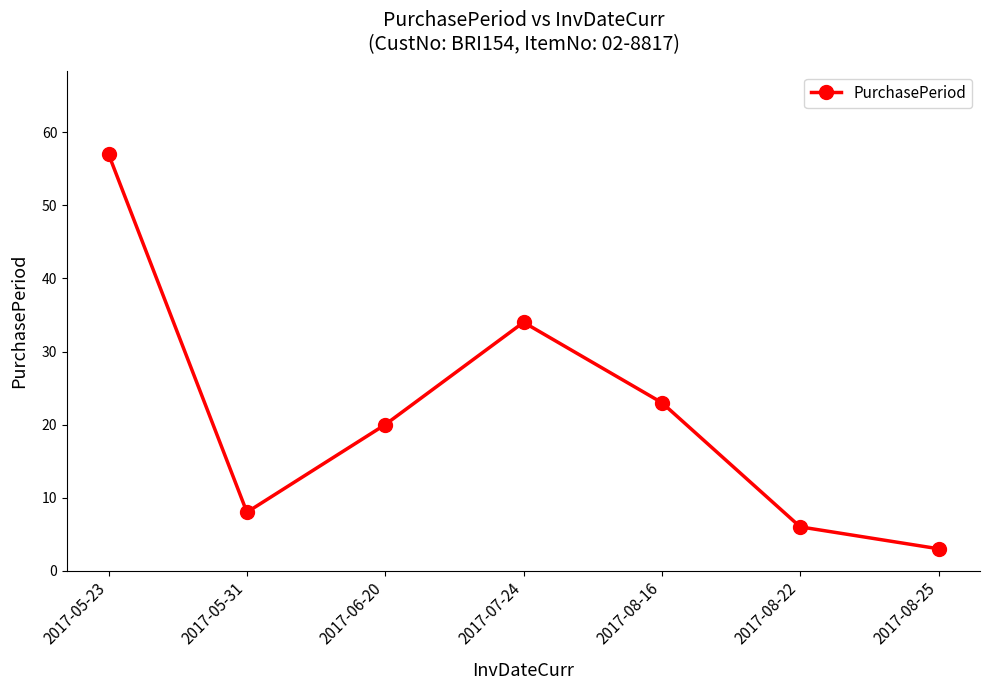

What is the difference between the values at 2017-08-16 and 2017-06-20?

3